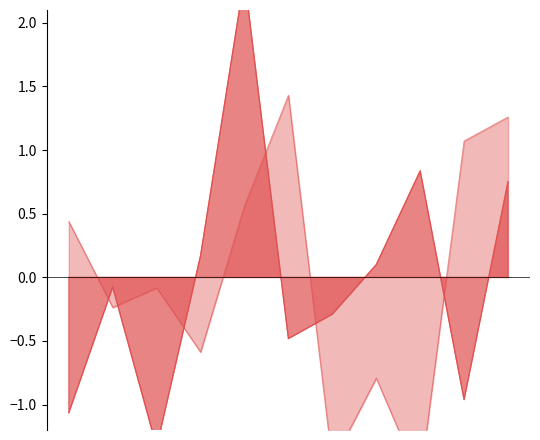

What is the maximum value shown in the chart?

2.4